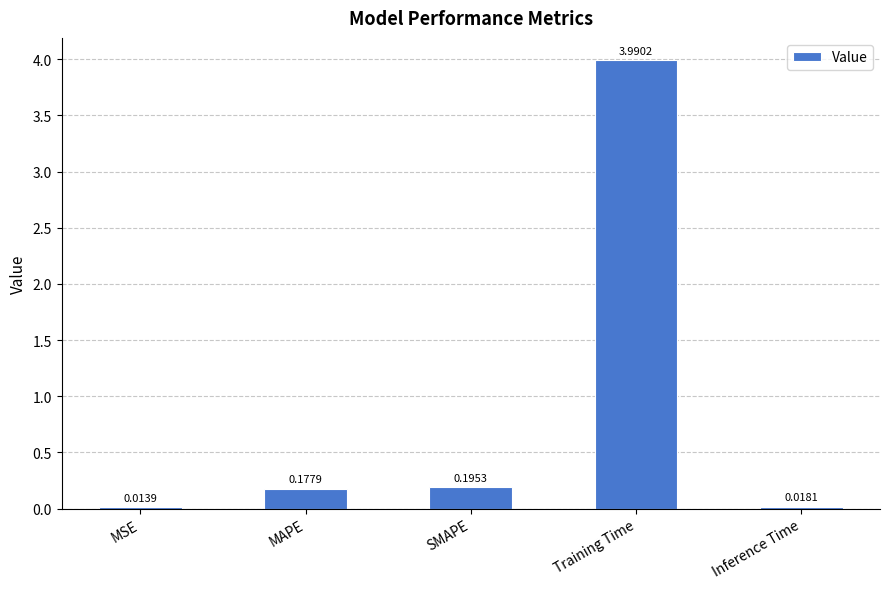

What is the label of the 3rd bar from the left?

SMAPE